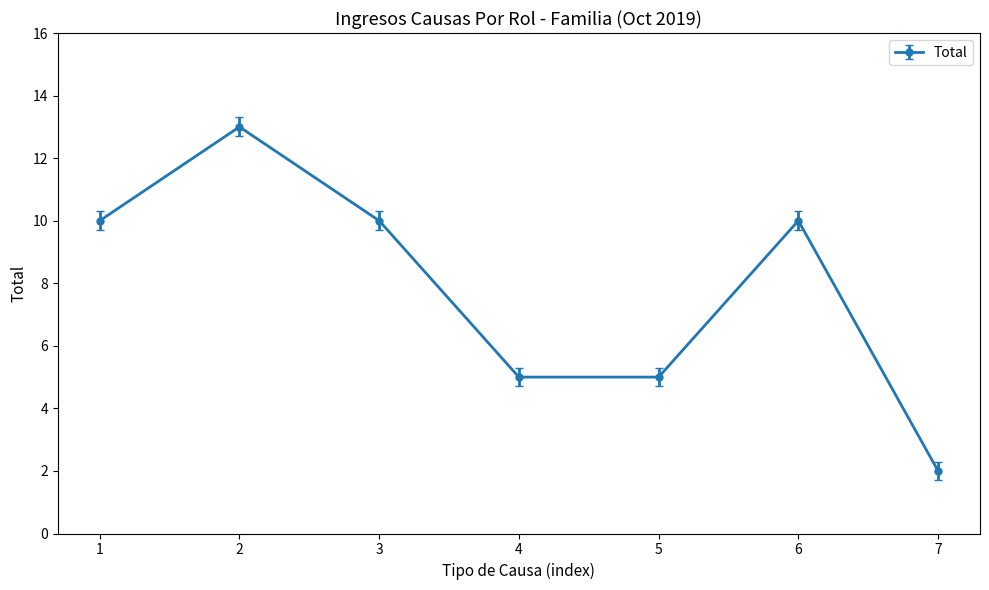

Reading right to left, extract all data points from this chart.

2	10	5	5	10	13	10